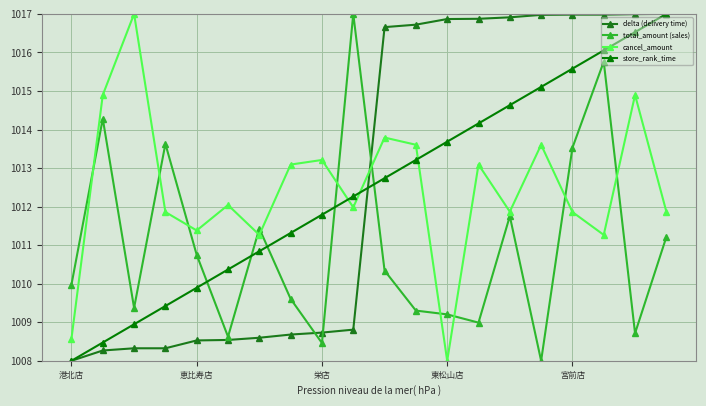

How many lines are shown in the chart?

4